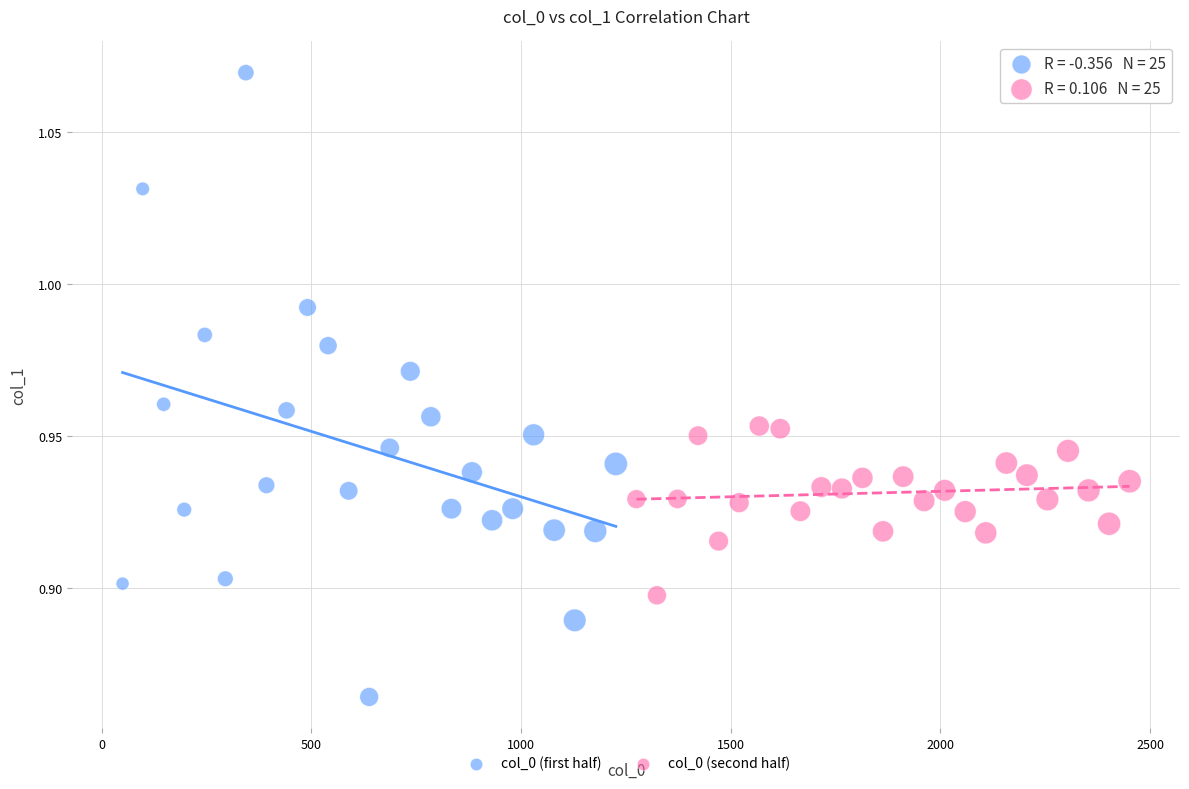

Which series has the largest Y range (max minus min)?

col_0 (first half)